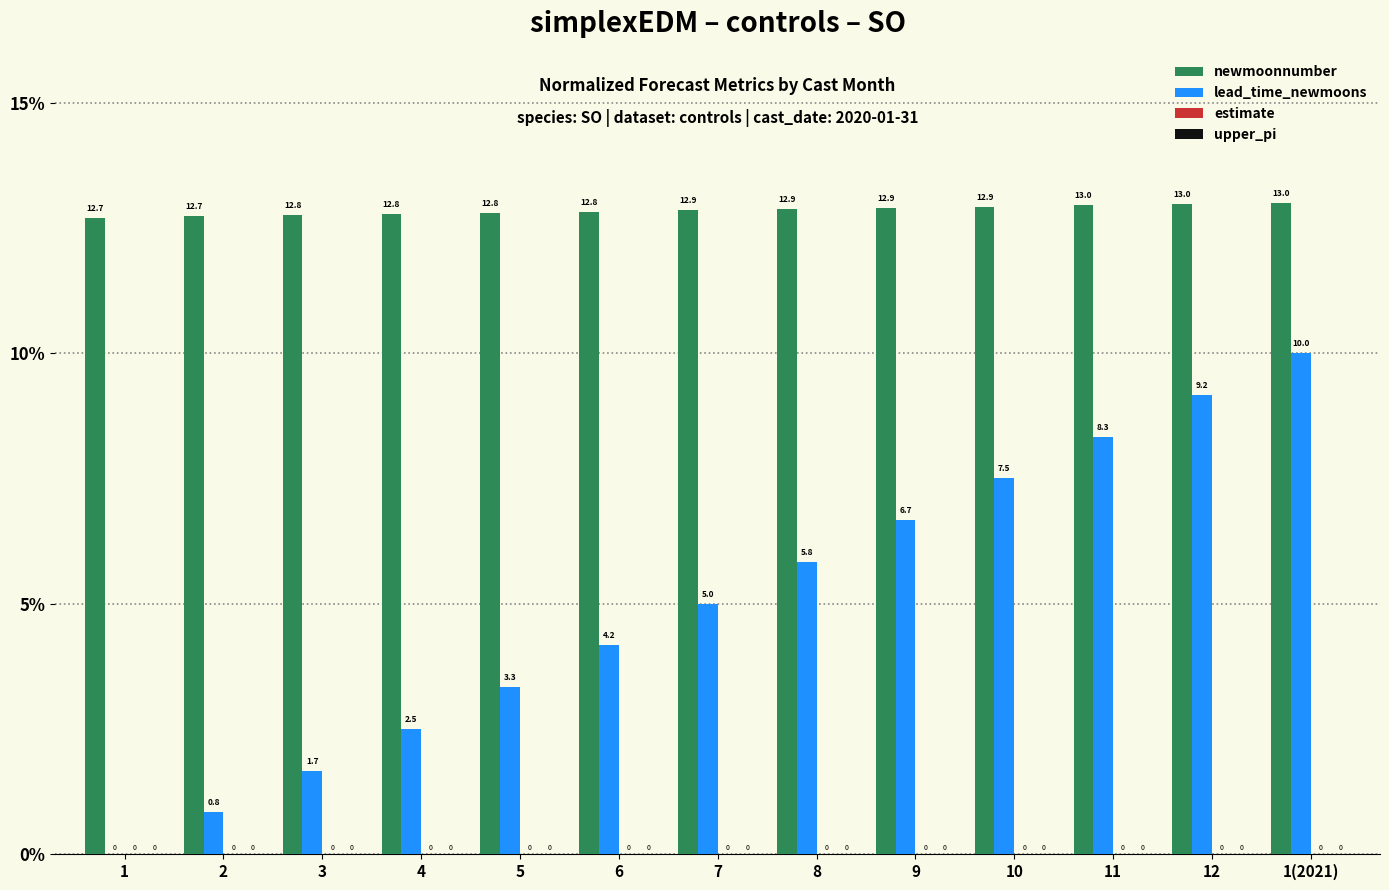

What is the maximum value for lead_time_newmoons?

10.0